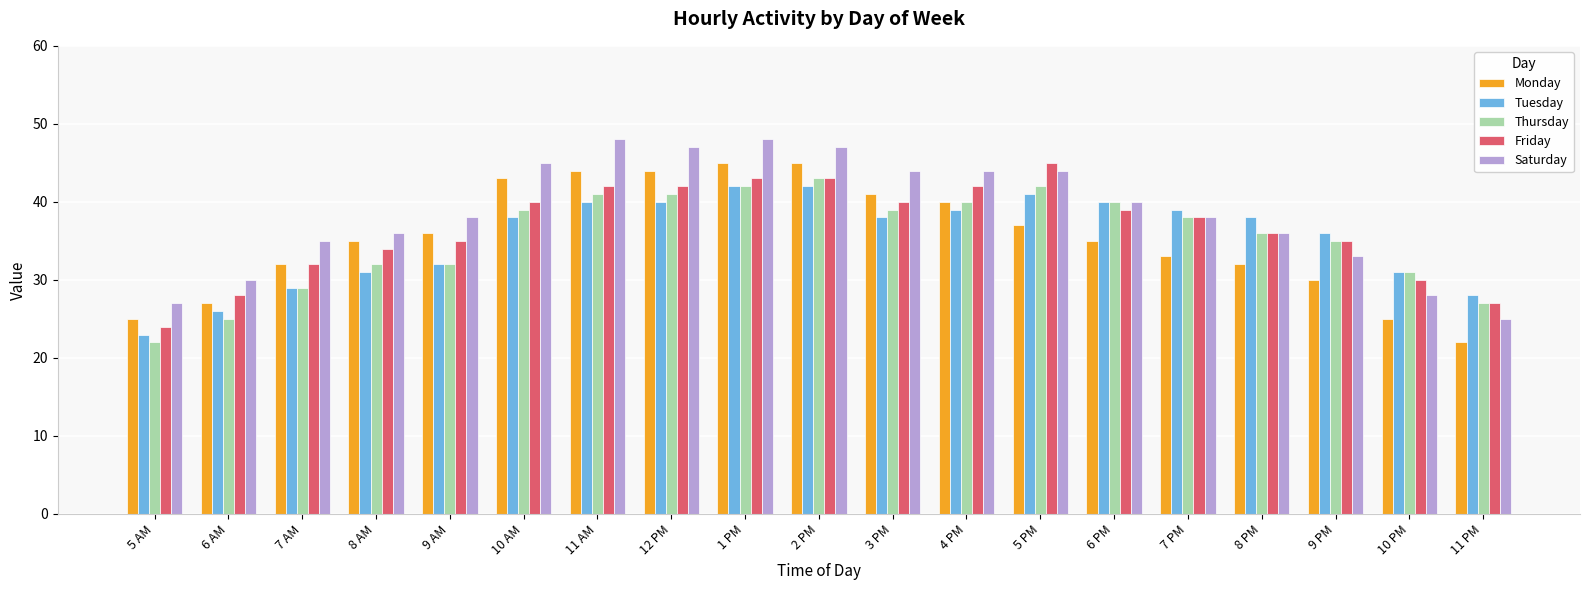

What is the highest value of the Tuesday series?

42